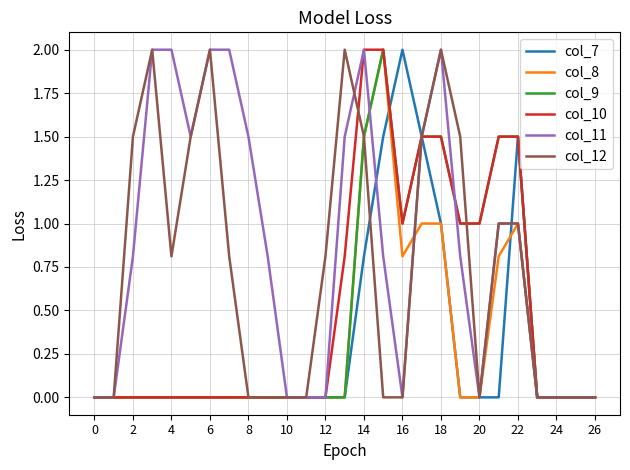

At which label is col_9 closest to 1?

16